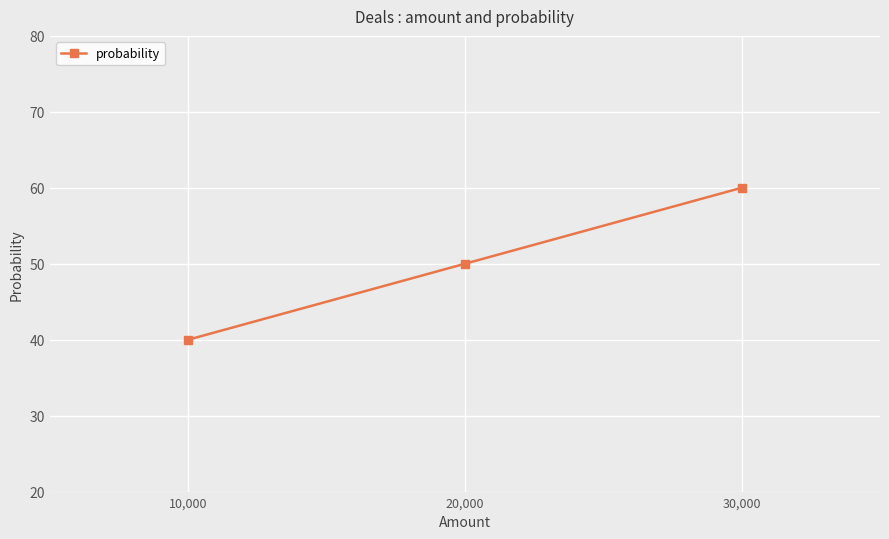

List the labels in order of value, smallest first.

10,000, 20,000, 30,000